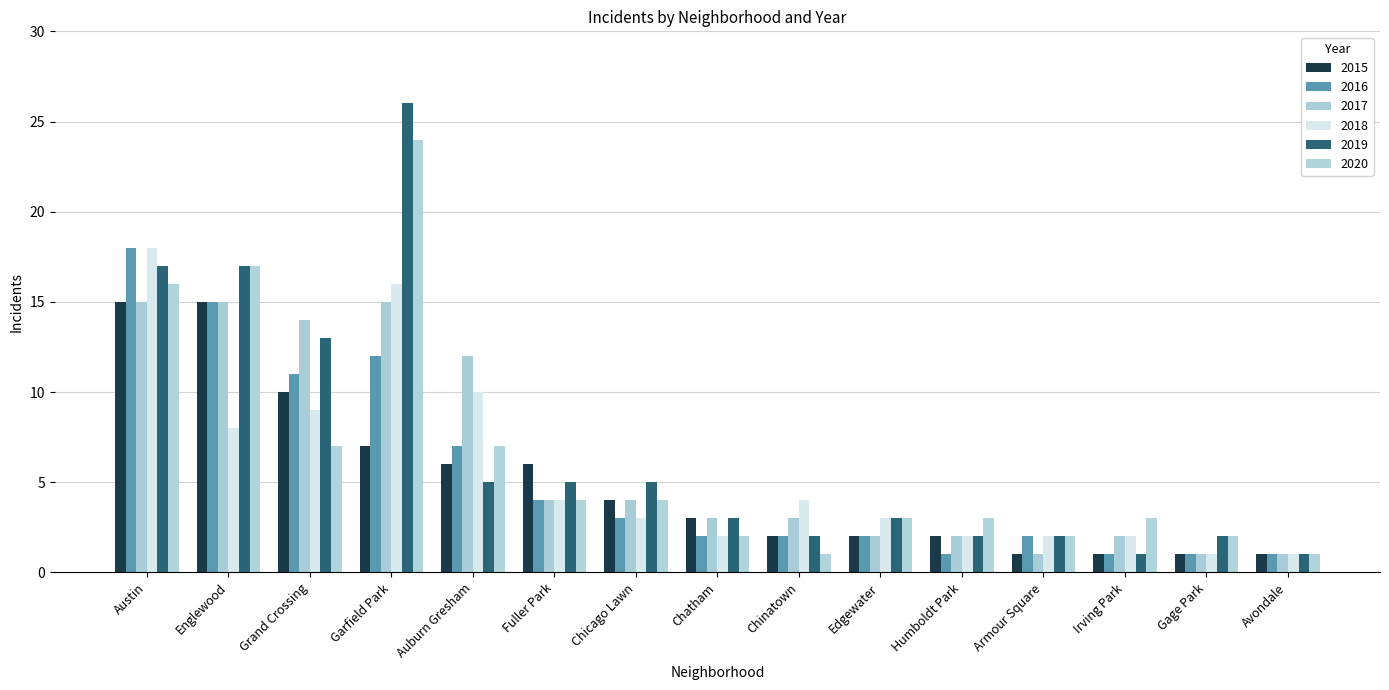

Are the bars horizontal?

No